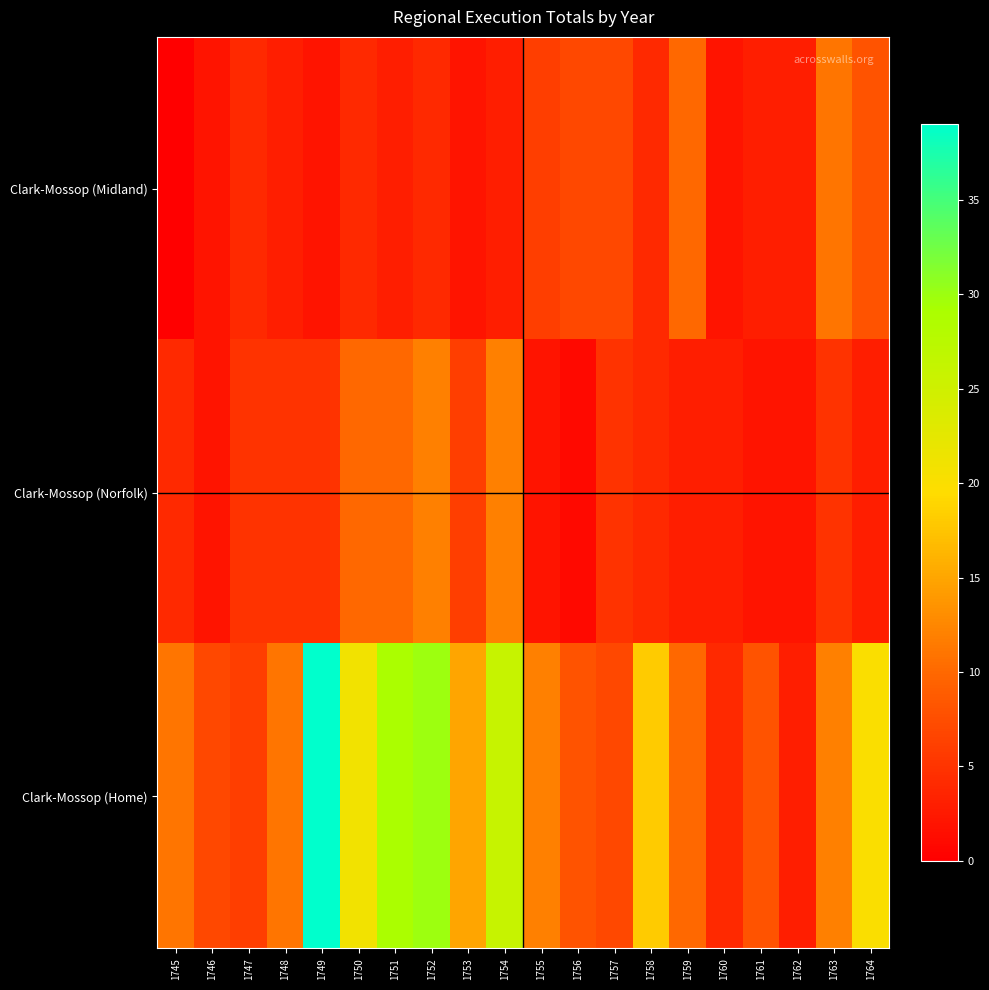

Which series has the largest range (max minus min)?

Clark-Mossop (Home)